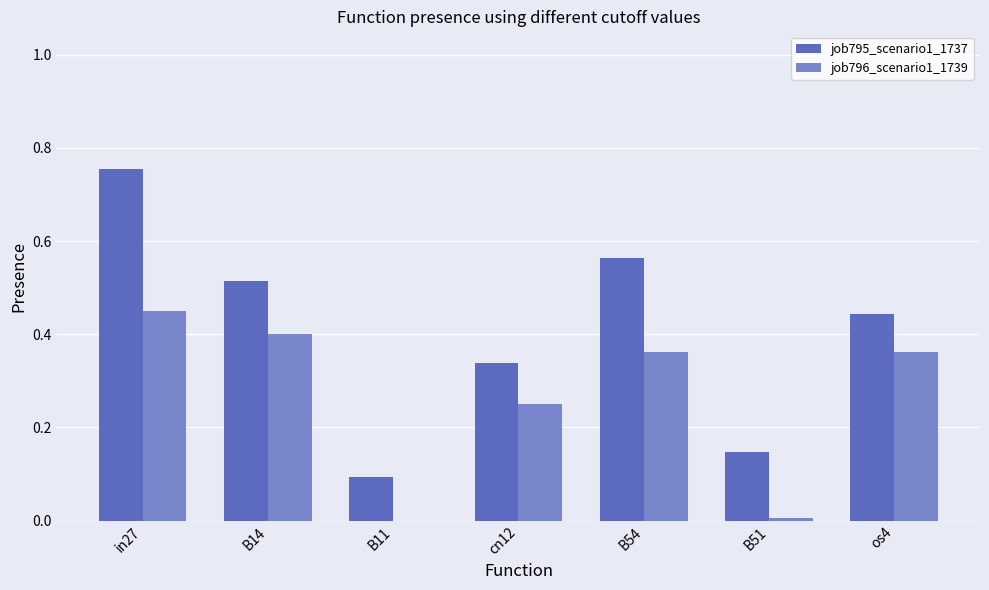

How many data points in job796_scenario1_1739 are above 0?

6